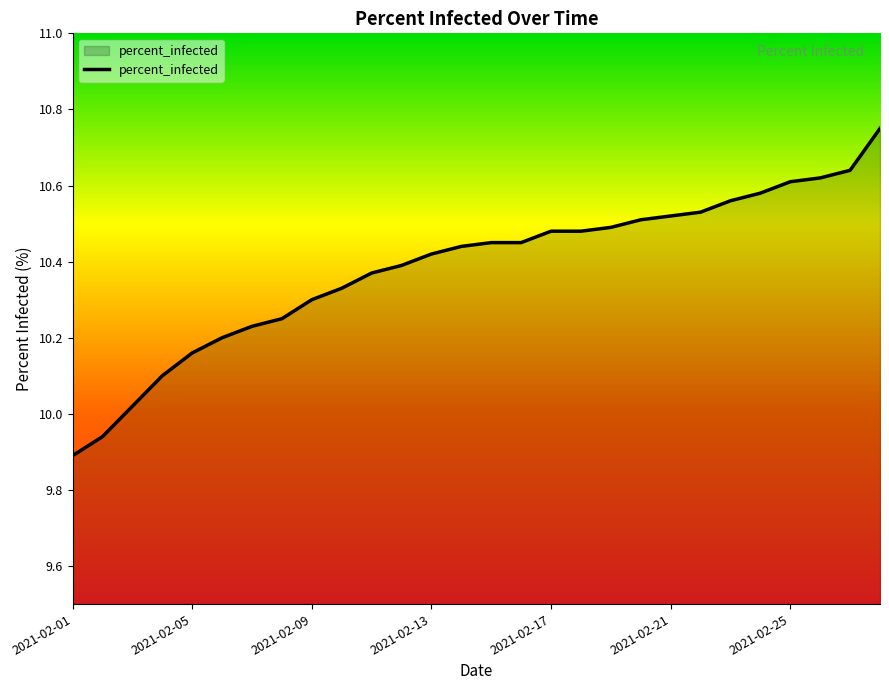

What is the difference between the maximum and minimum values?

0.9